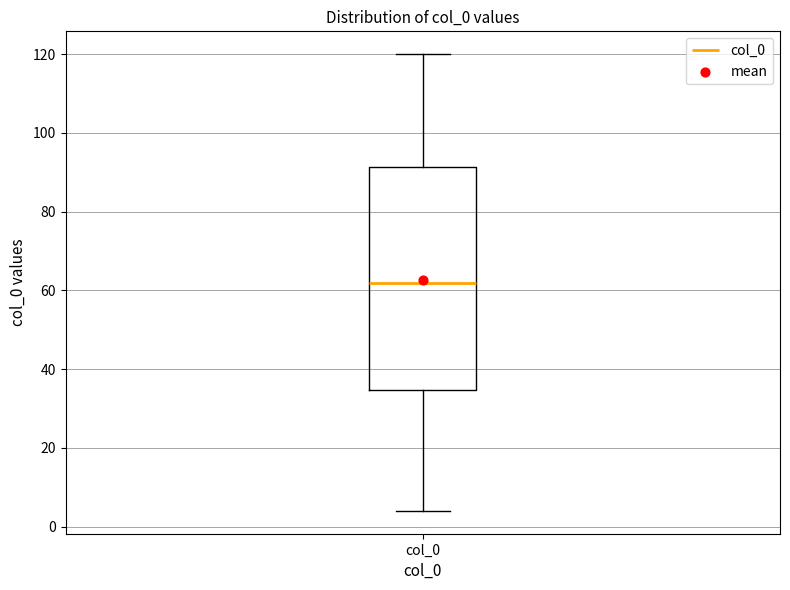

Read this box plot against the y-axis: the position of the median line, the range covered by the box, and the ends of both whiskers. The values are not printed on the chart, so give them approximately, as read against the axis.

median 62, box 34 to 92, whiskers 4 to 120